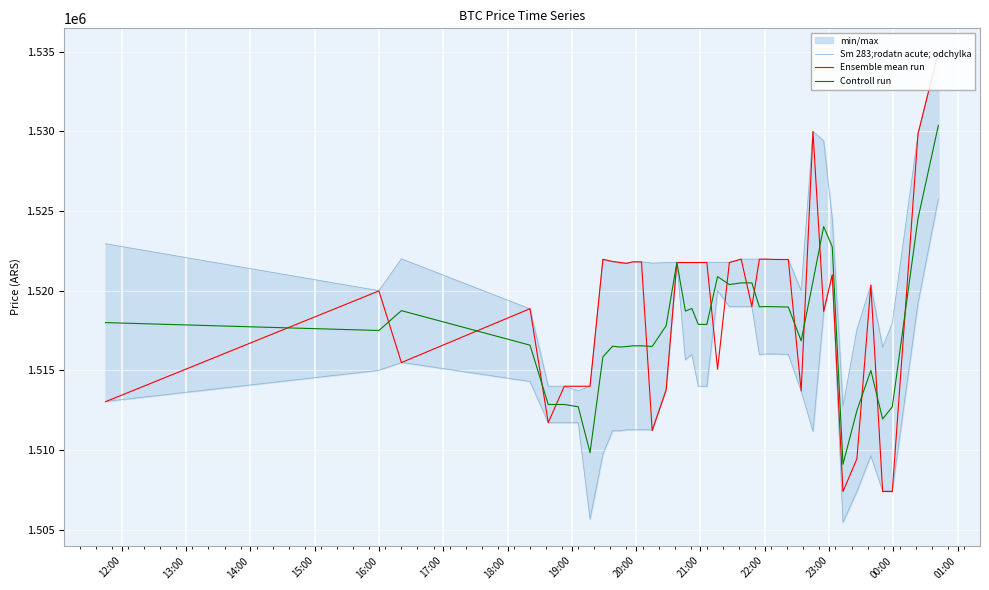

What is the lowest value of the Controll run series?

1509097.5